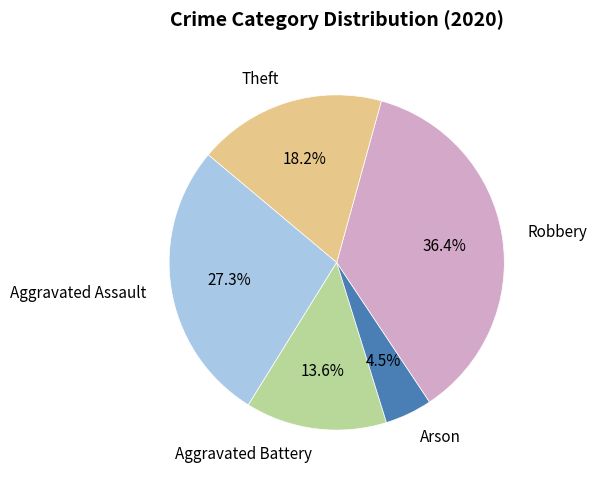

Rank the categories by value from lowest to highest.

Arson, Aggravated Battery, Theft, Aggravated Assault, Robbery